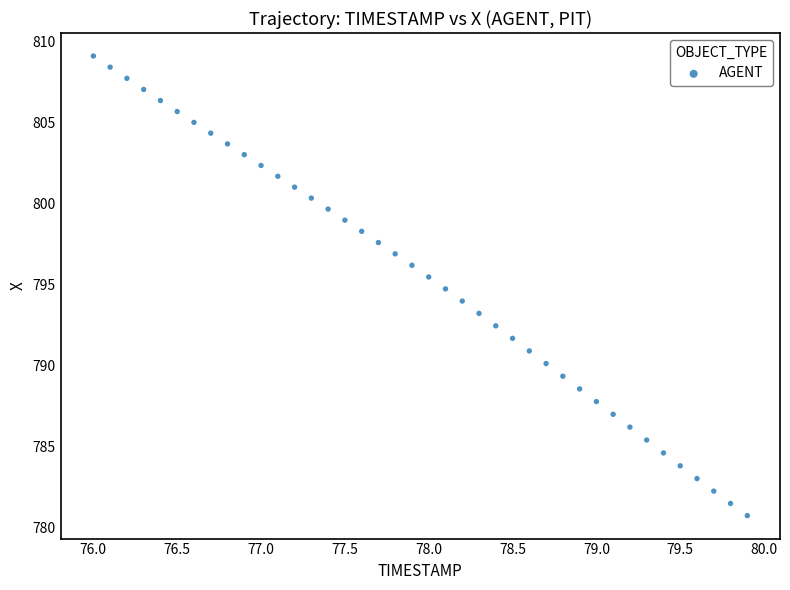

What is the range of X values (max minus min)?

3.9